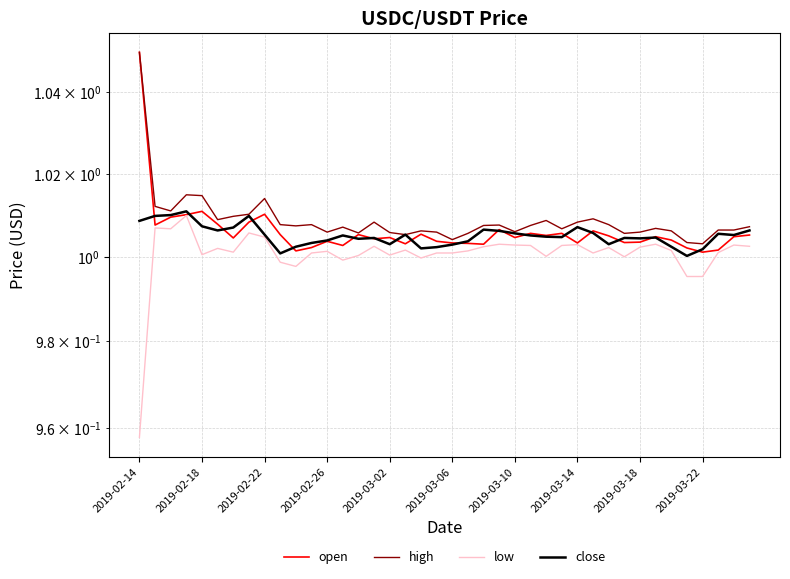

At which category is the sum across all series the highest?

2019-02-14